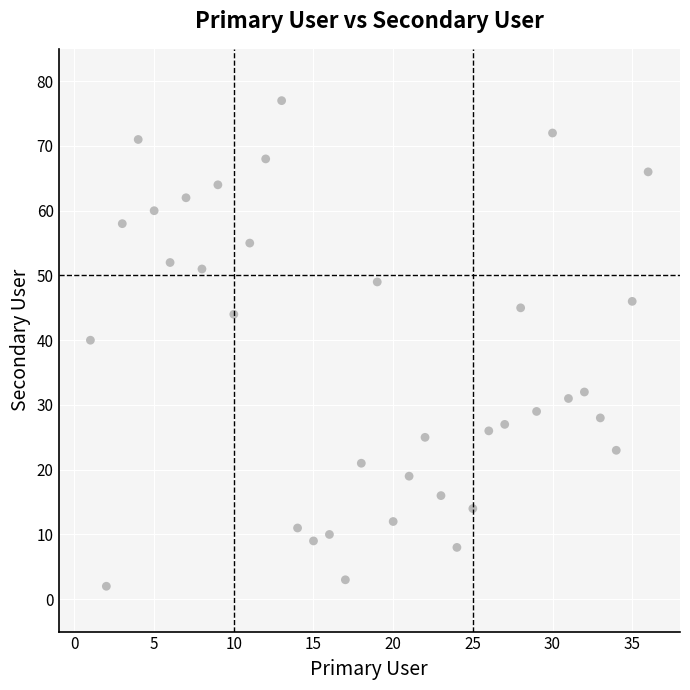

What is the range of X values (max minus min)?

35